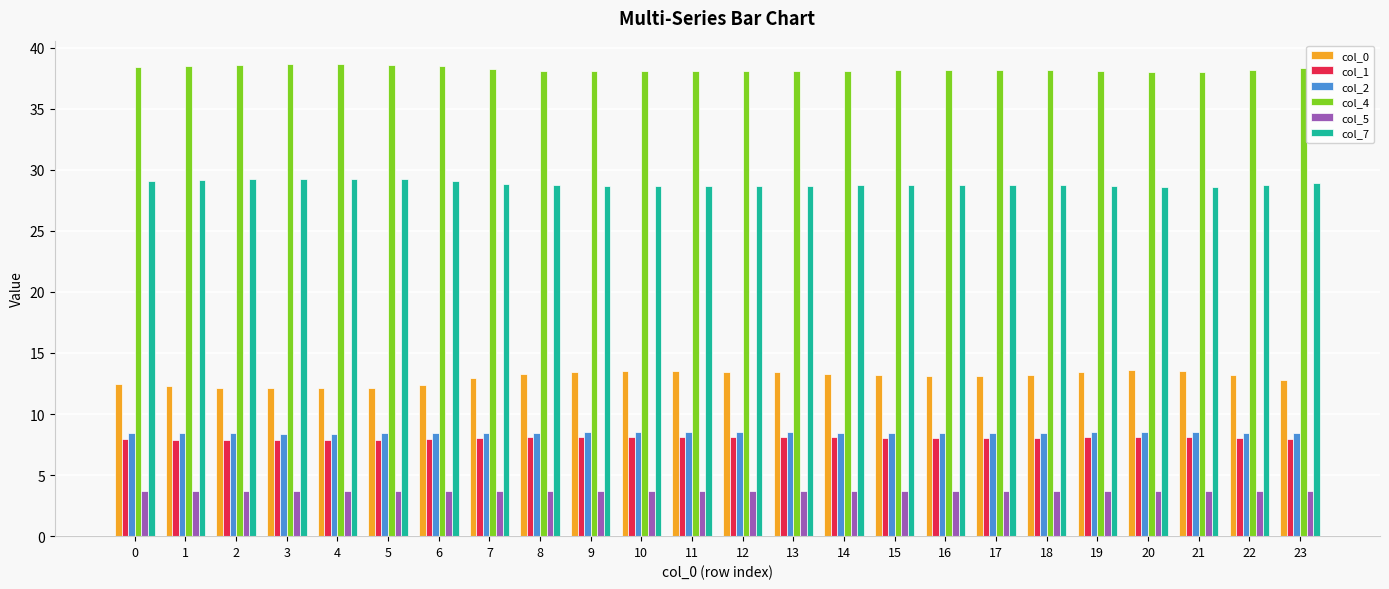

What is the minimum value shown in the chart?

3.7